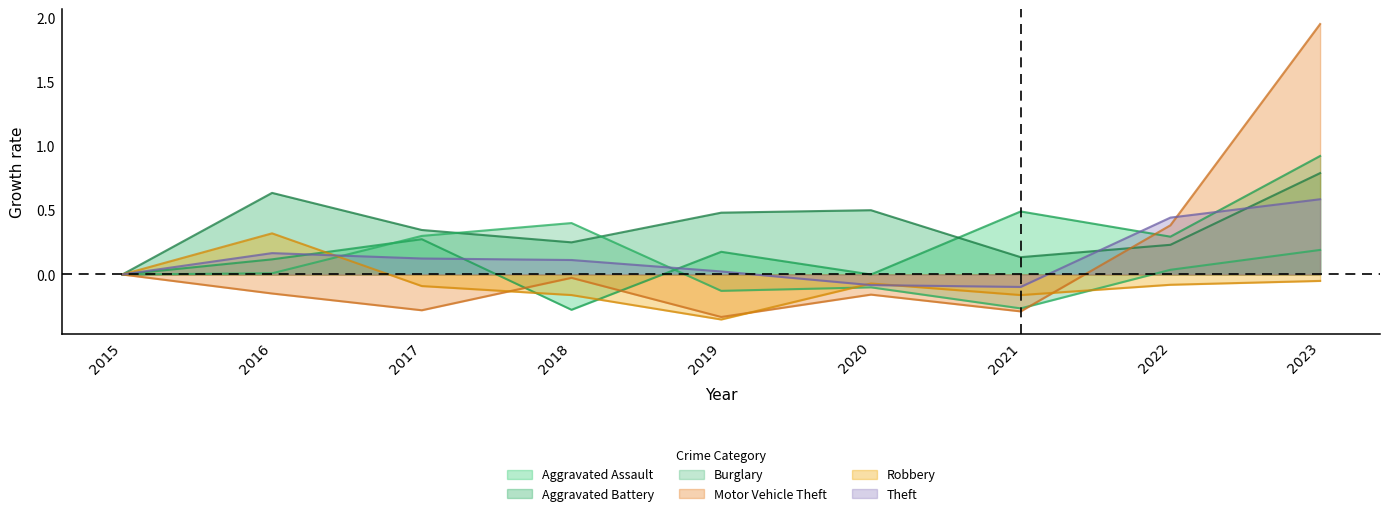

Is the value of Aggravated Assault at 2021 greater than the value of Theft at 2018?

Yes